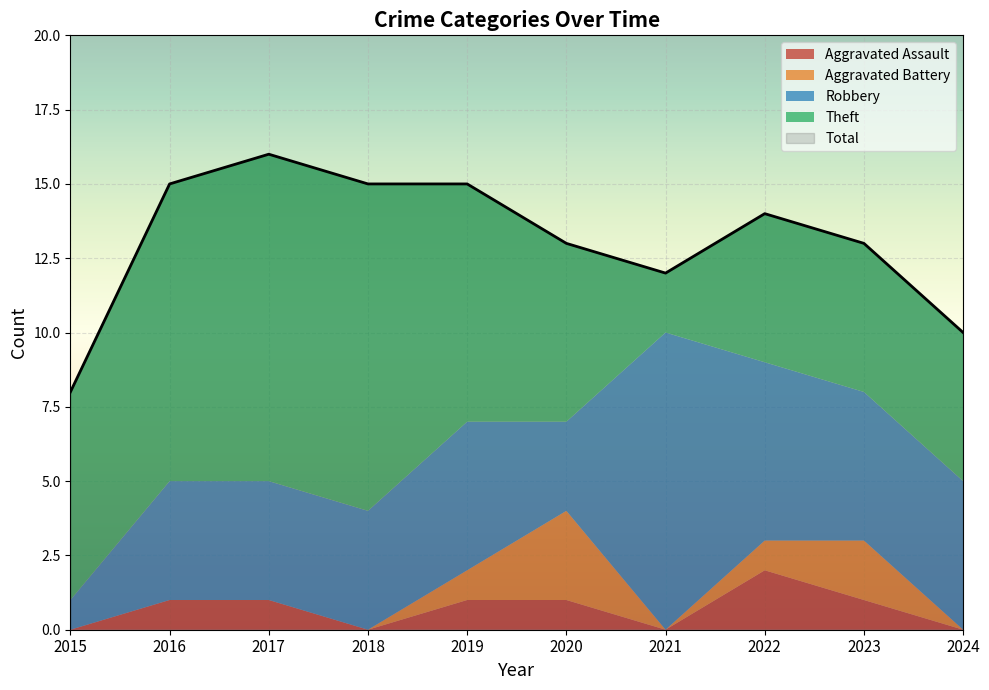

At which category does Aggravated Battery reach its first local peak?

2020